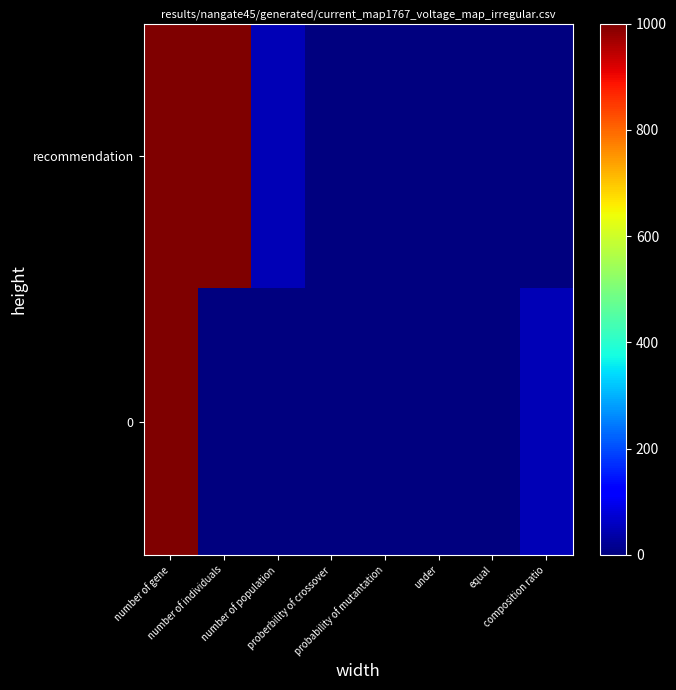

Reading left to right, list all the values displayed in this chart.

recommendation: number of gene=1000.0	number of individuals=1000.0	number of population=50.0	proberbility of crossover=0.7	probability of mutantation=0.2	under=0.0	equal=0.0	composition ratio=0.0
0: number of gene=1000.0	number of individuals=0.0	number of population=0.0	proberbility of crossover=0.0	probability of mutantation=0.0	under=0.0	equal=1.0	composition ratio=49.5